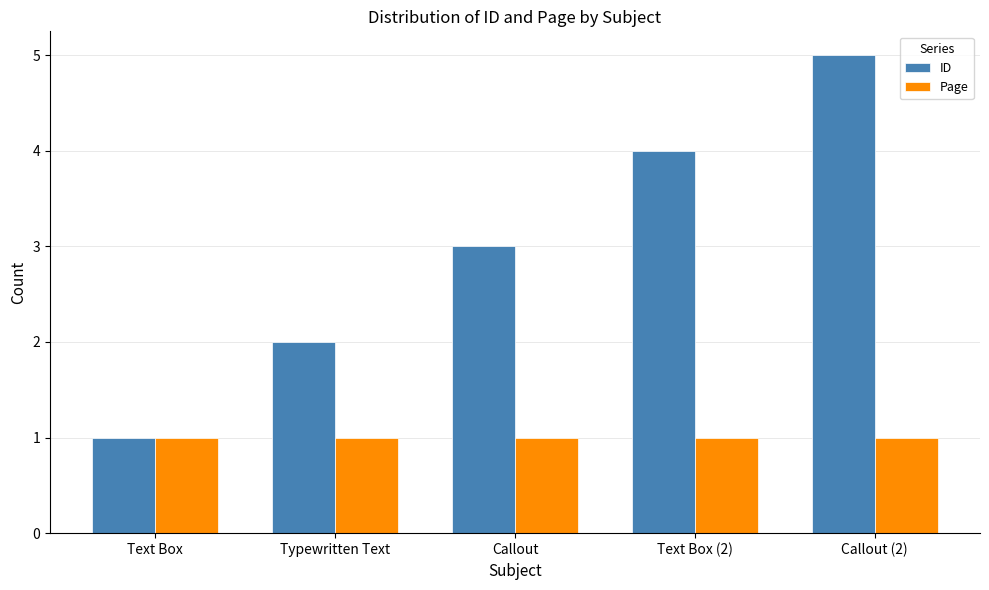

List the series in order of their overall mean, highest first.

ID, Page